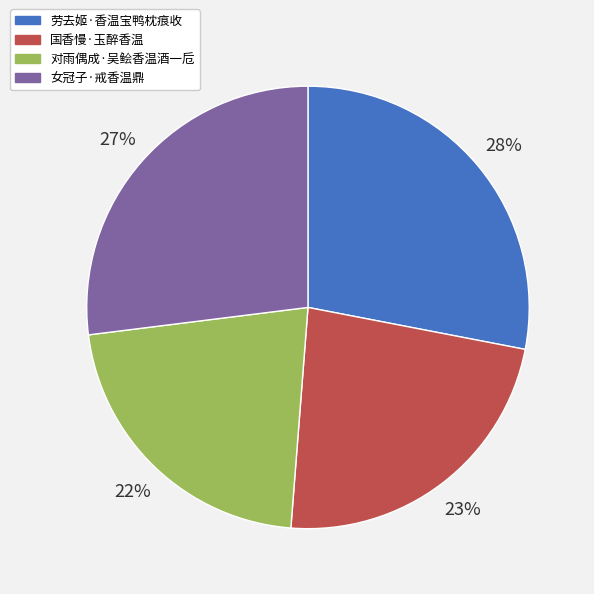

To the nearest percent, what is the average slice percentage?

25%